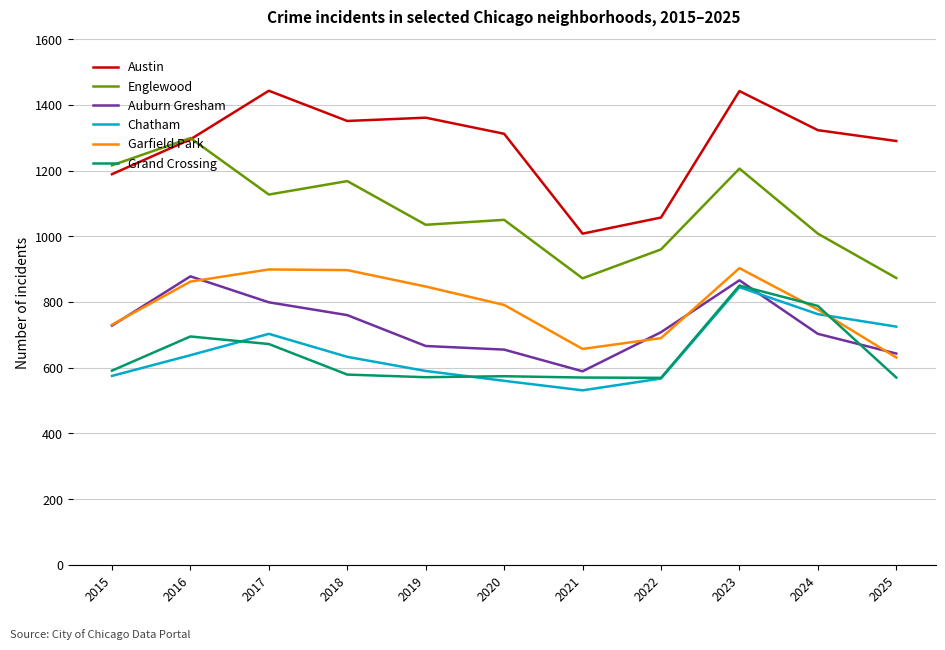

Between 2015 and 2022, which series saw the biggest shift?

Englewood